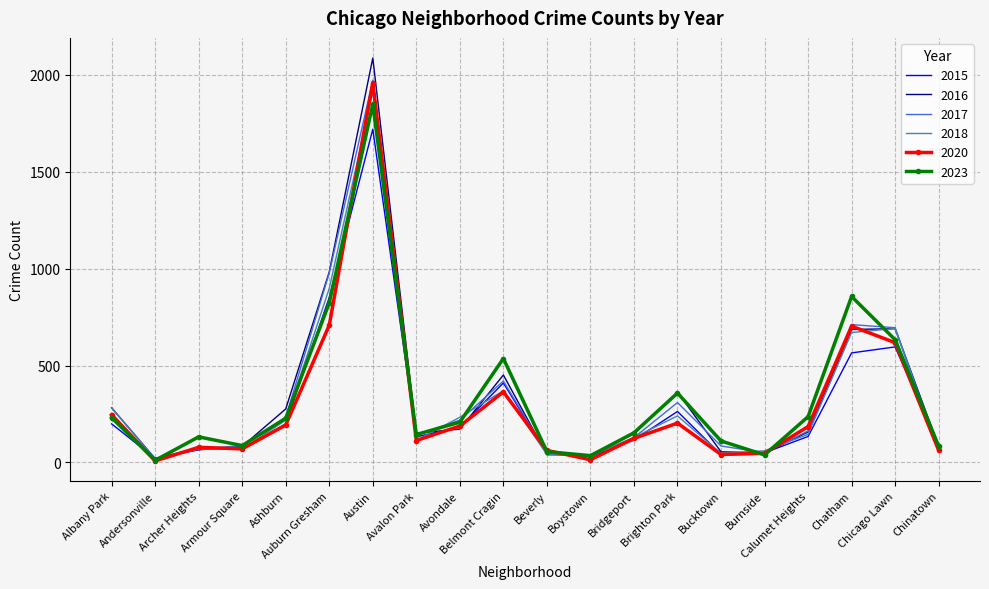

Which series has the widest spread of values?

2016